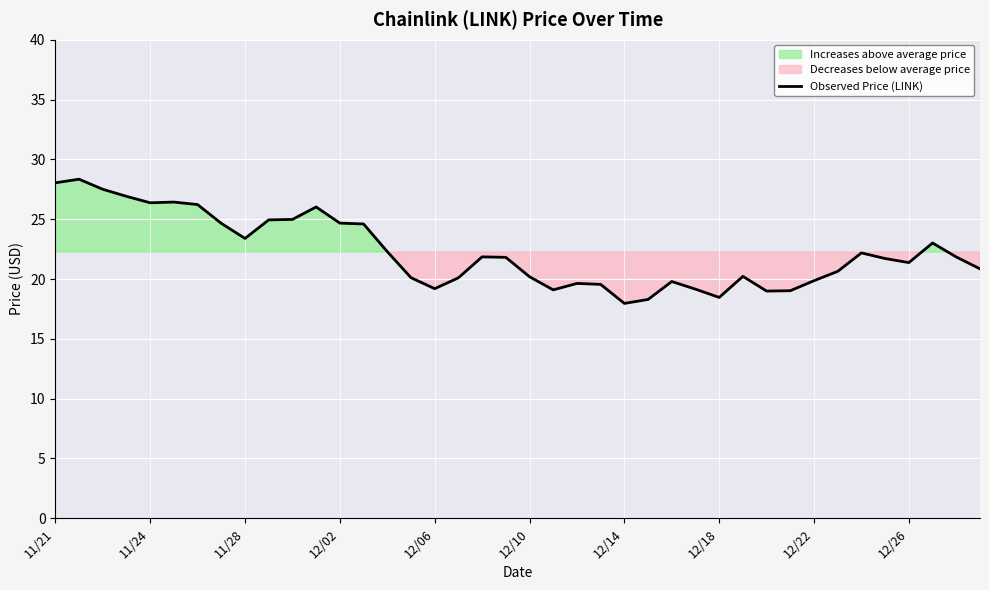

What is the sum of the values at 21 and 39?

39.9